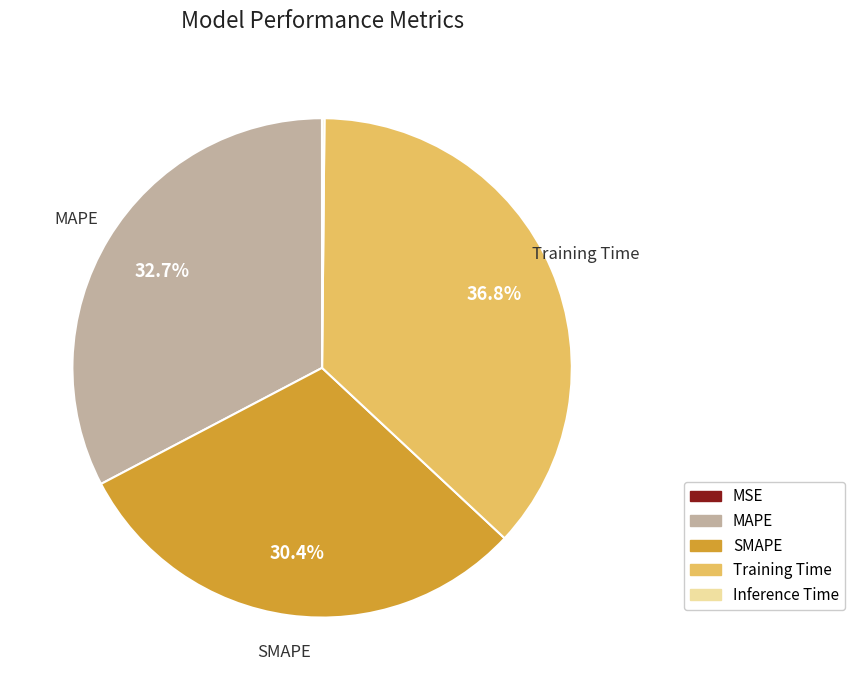

Is there a majority slice in this chart?

No